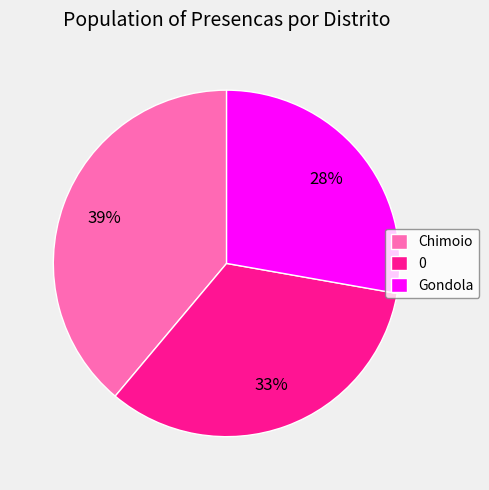

Which slice is the smallest?

Gondola